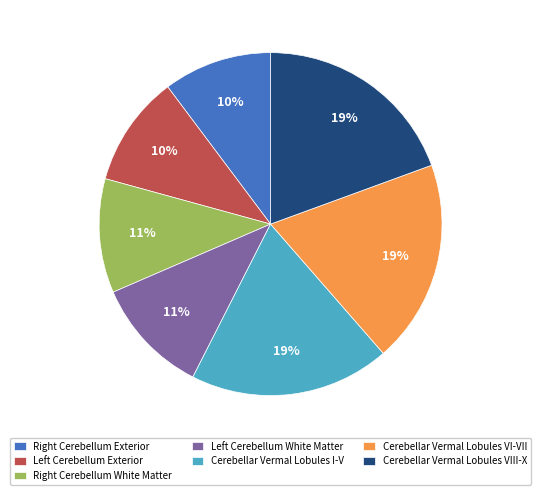

Count the number of slices in the pie.

7